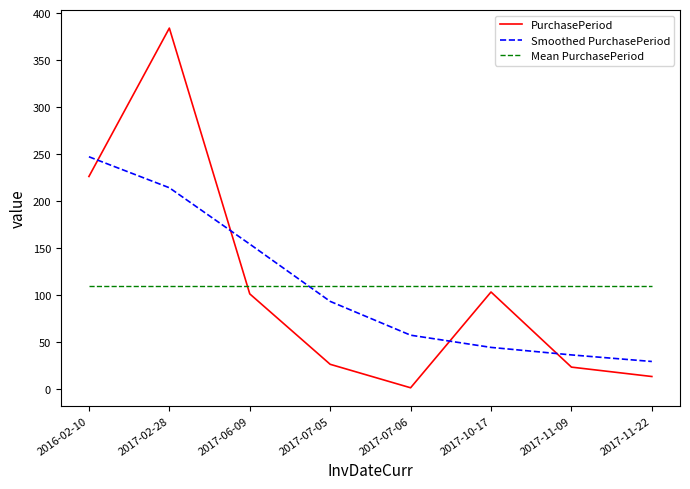

The value of Smoothed PurchasePeriod at 2017-06-09 is 154.0. True or false?

True